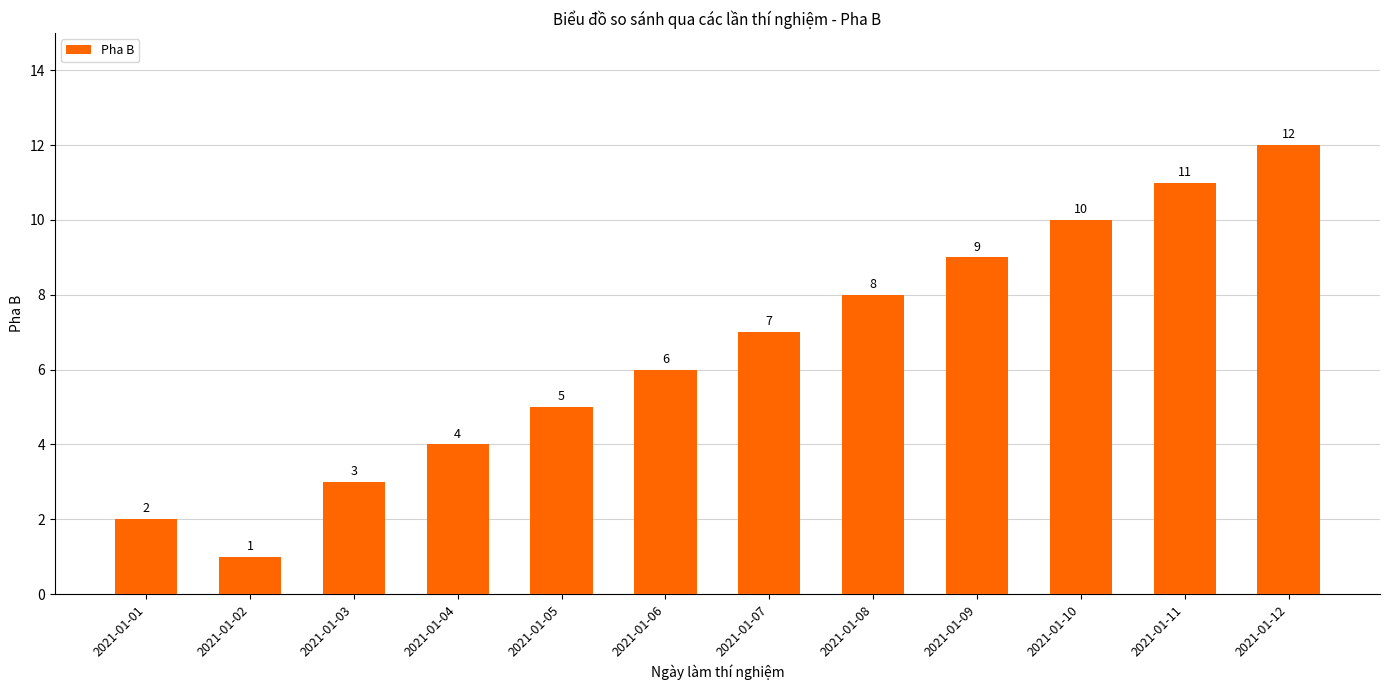

The chart shows a value of 9 at 2021-01-09. True or false?

True